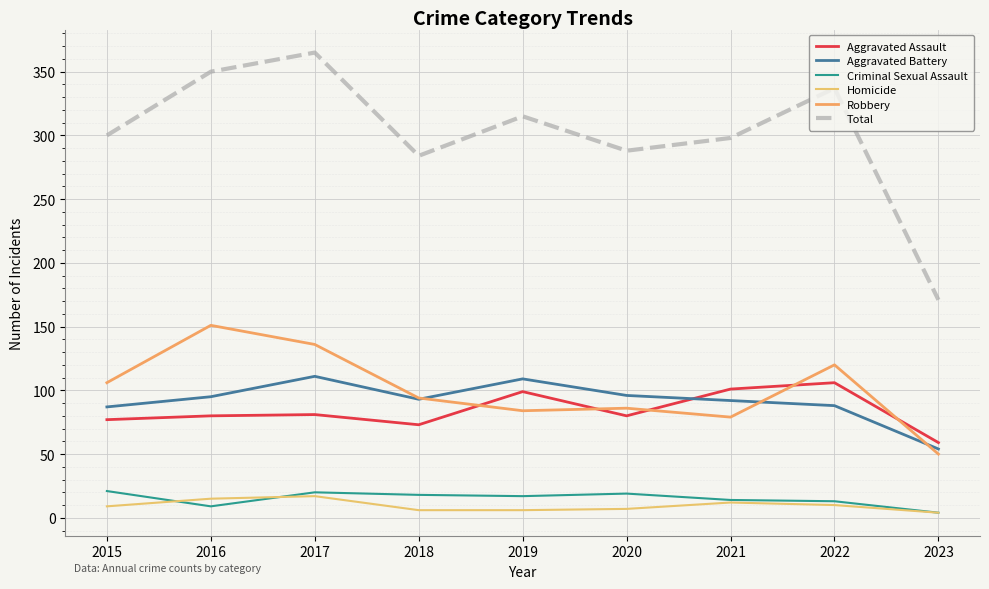

At how many categories does at least one series exceed 247?

8